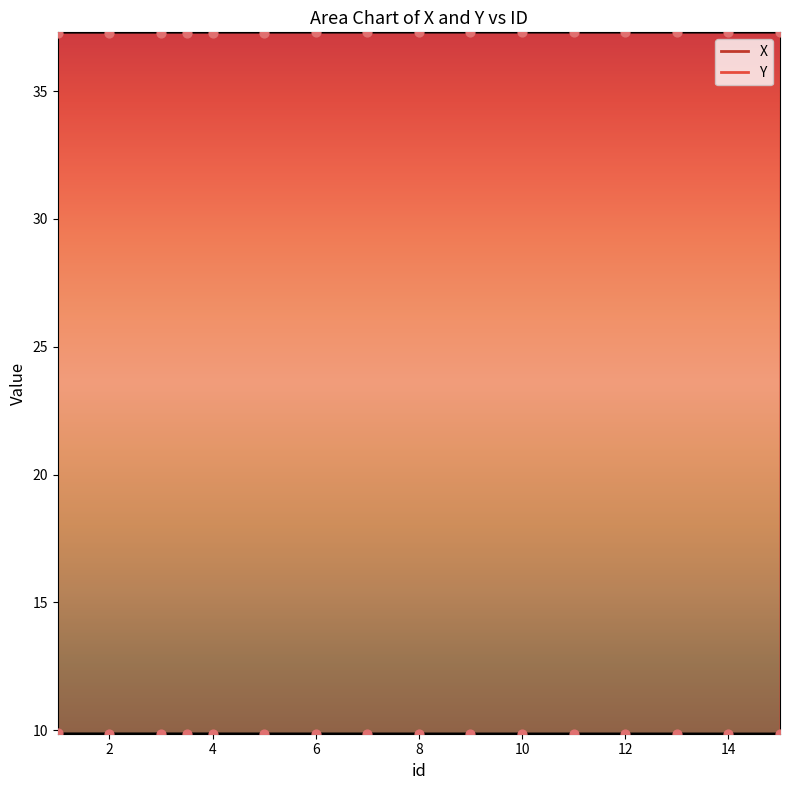

Which series contains the highest Y value?

Y